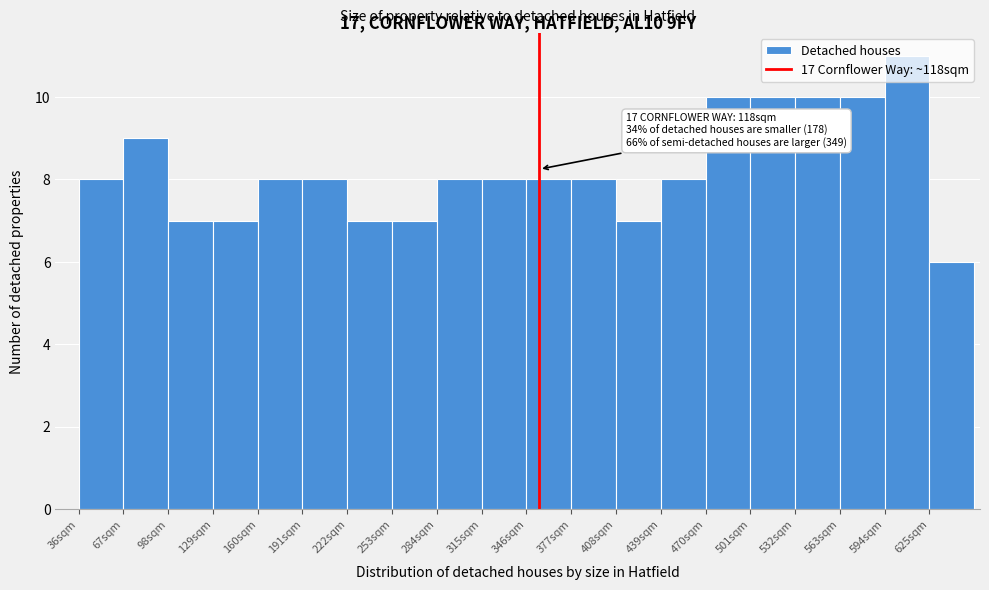

Which range on the x-axis has the tallest bar?

594 to 625